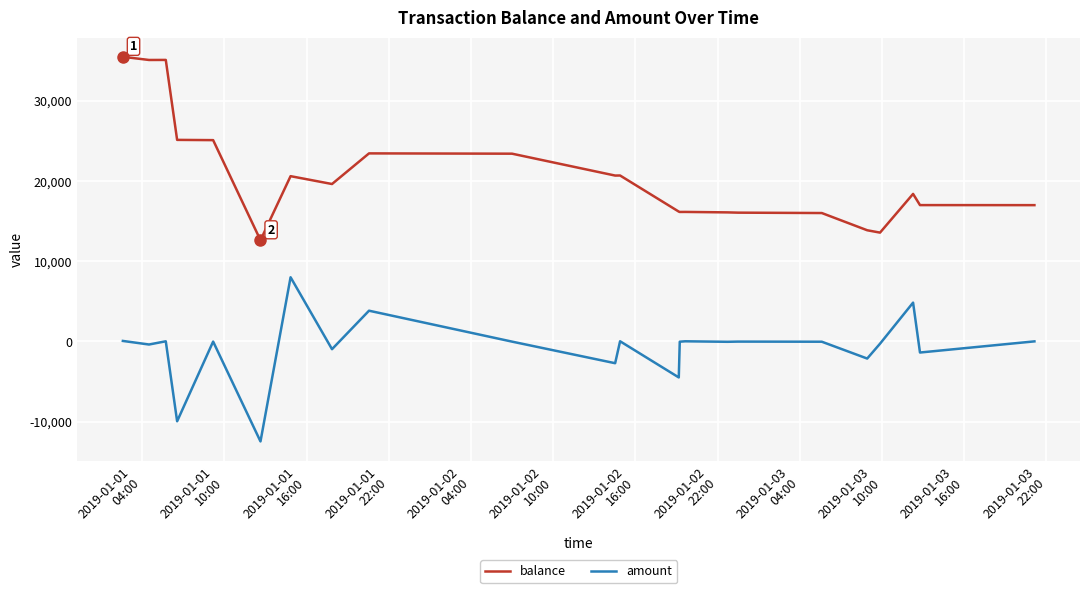

True or false: amount and balance intersect in this chart.

False